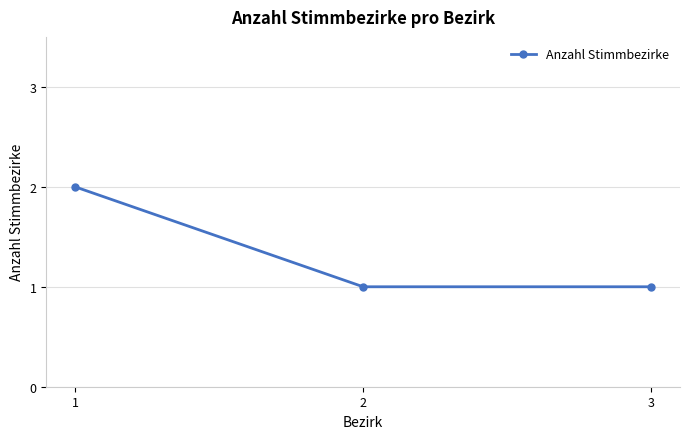

Reading right to left, what are all the values shown in this chart?

1	1	2